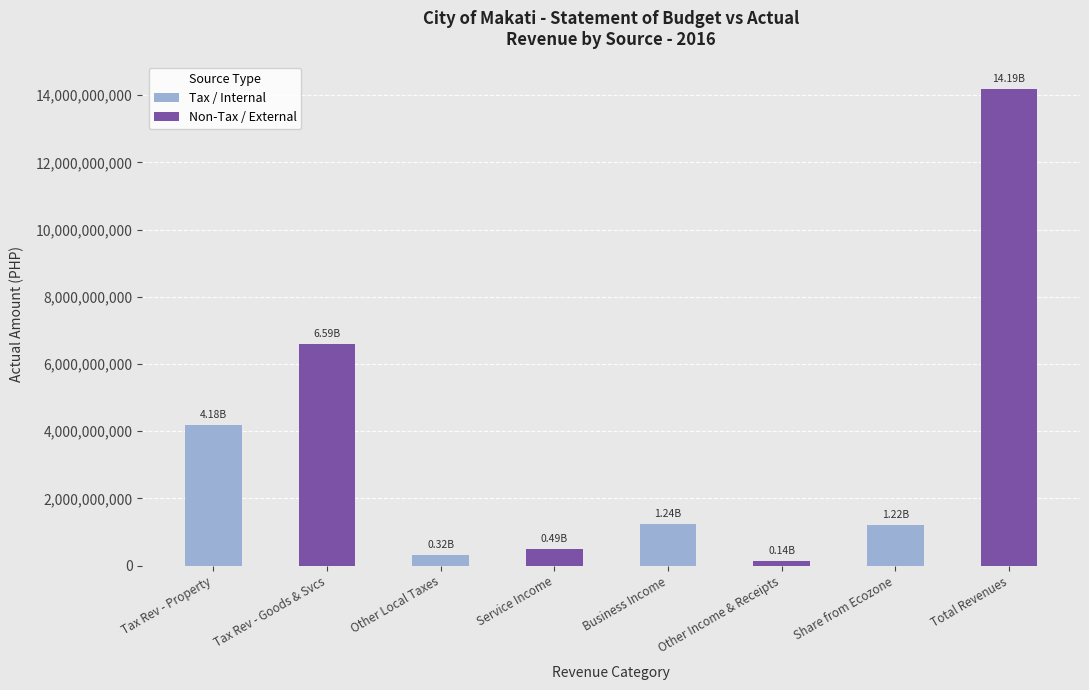

How many bars are there in total?

8